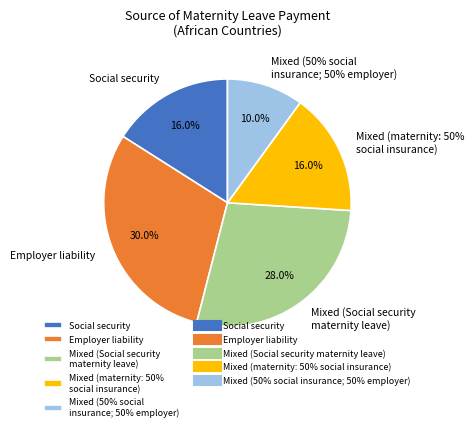

True or false: Mixed (Social security maternity leave) accounts for 18% of the total.

False